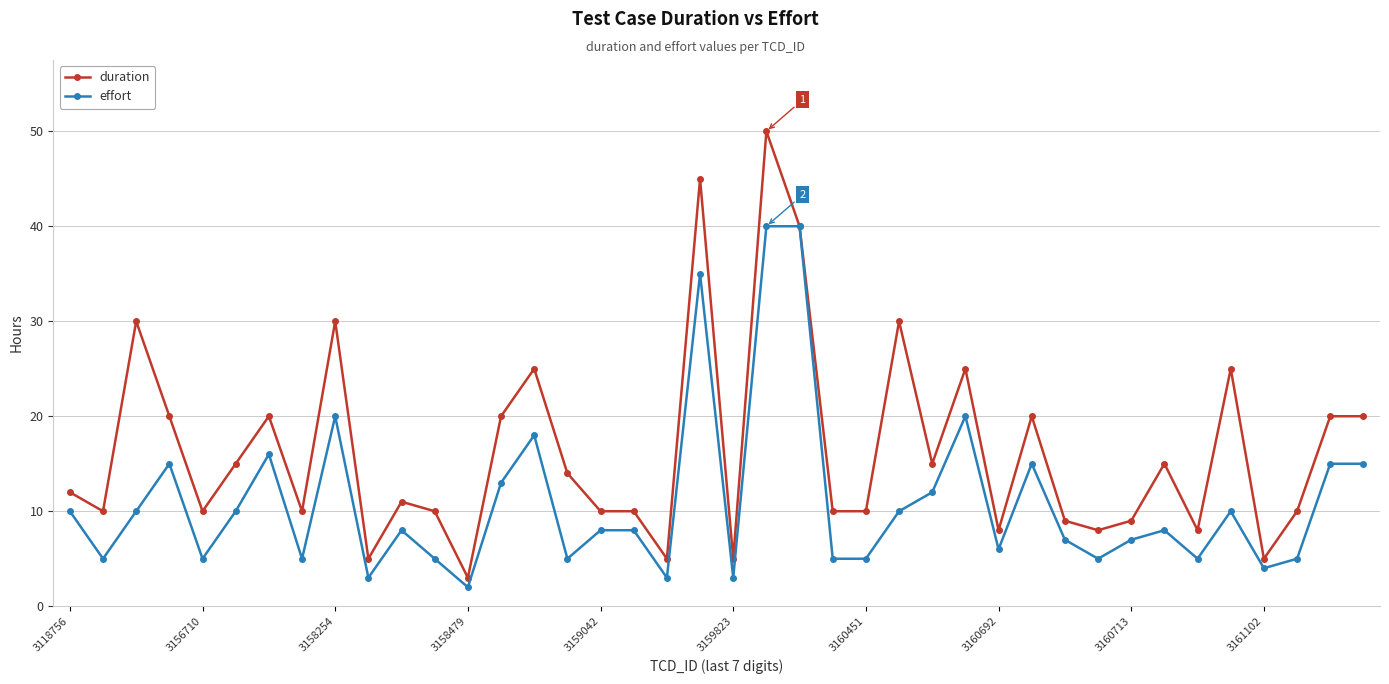

Rank the series by their maximum value, from highest to lowest.

duration, effort